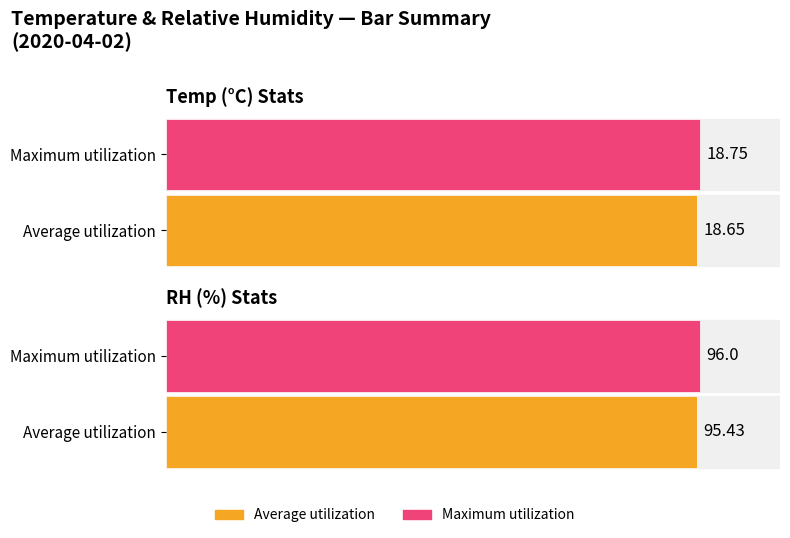

Which series has the largest total across all categories?

Maximum utilization